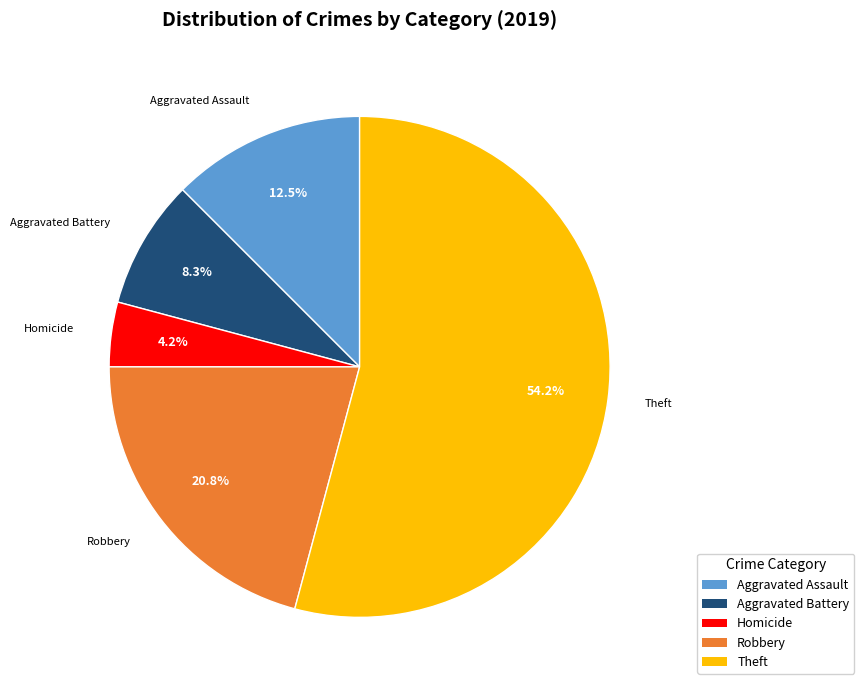

Is there any slice that represents more than half of the pie?

Yes